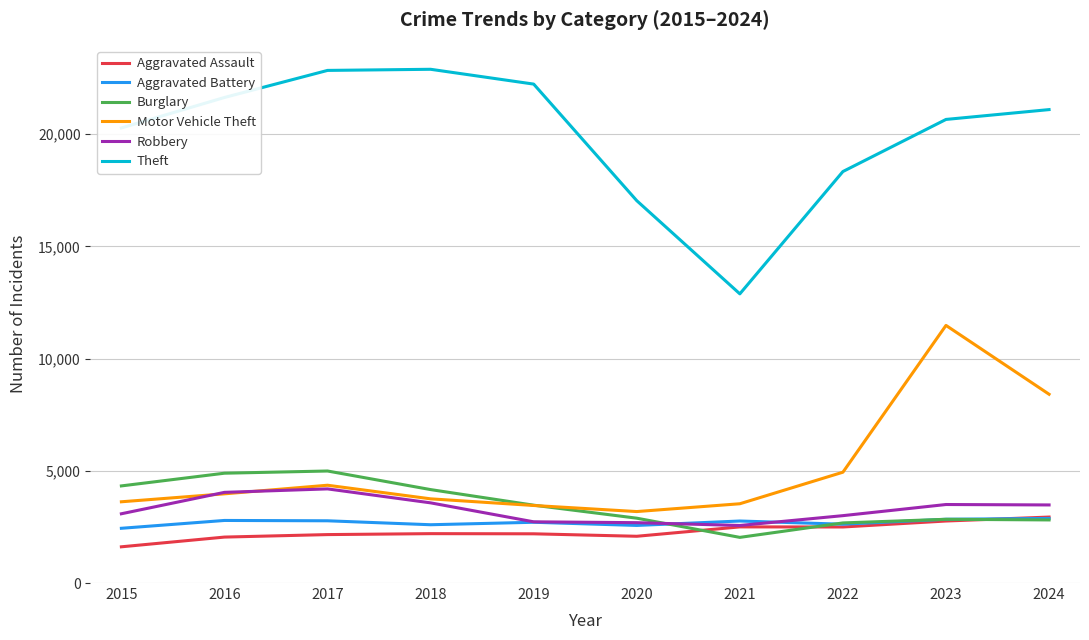

True or false: Motor Vehicle Theft and Theft cross at least once.

False